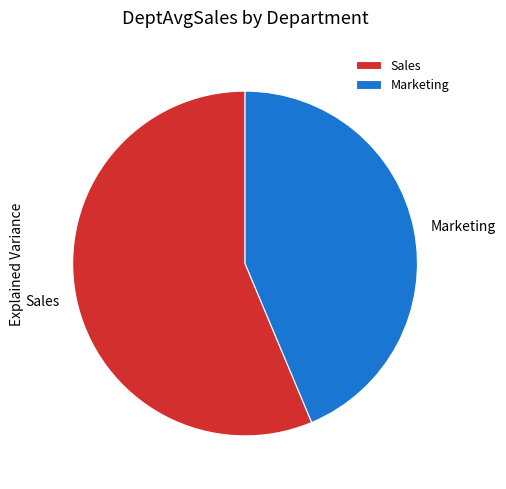

Which category has the biggest portion of the pie?

Sales